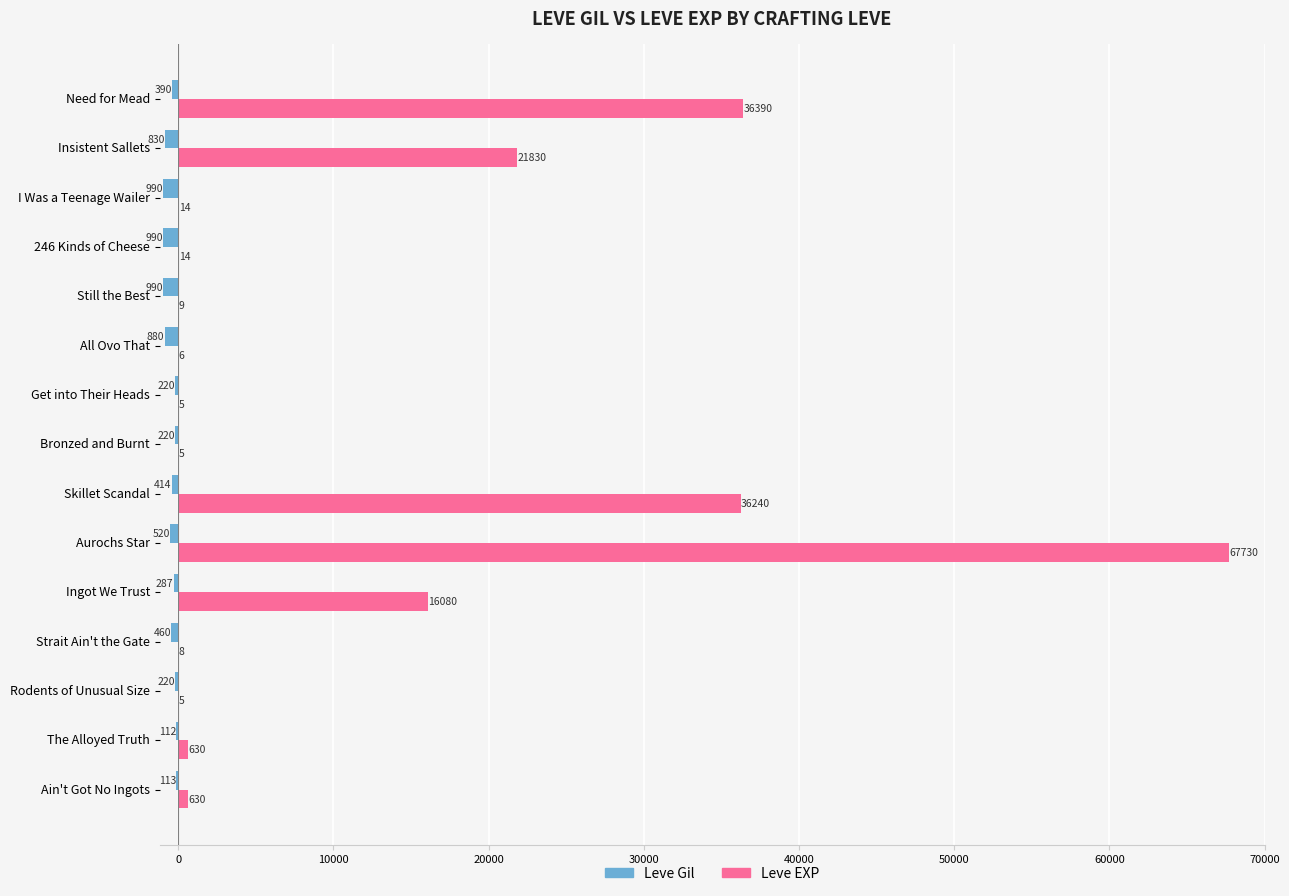

Which series changed the most between Strait Ain't the Gate and I Was a Teenage Wailer?

Leve Gil